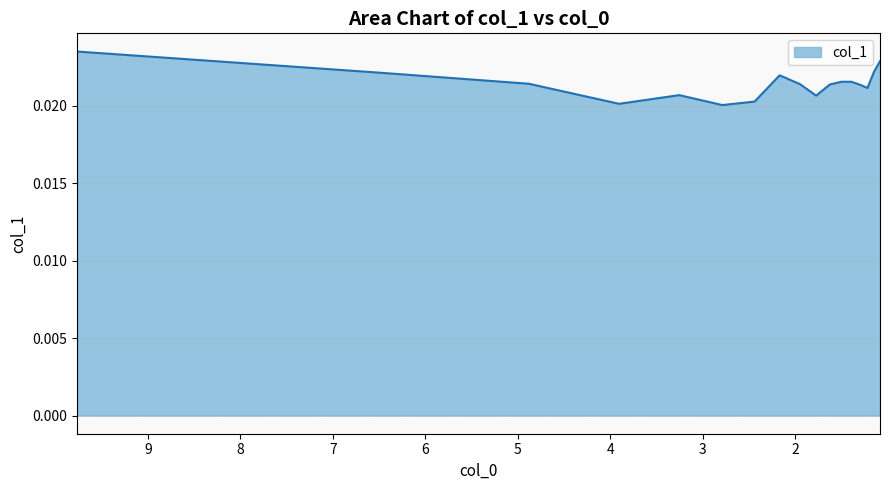

True or false: the data shows 0.0 at 2.44141.

True